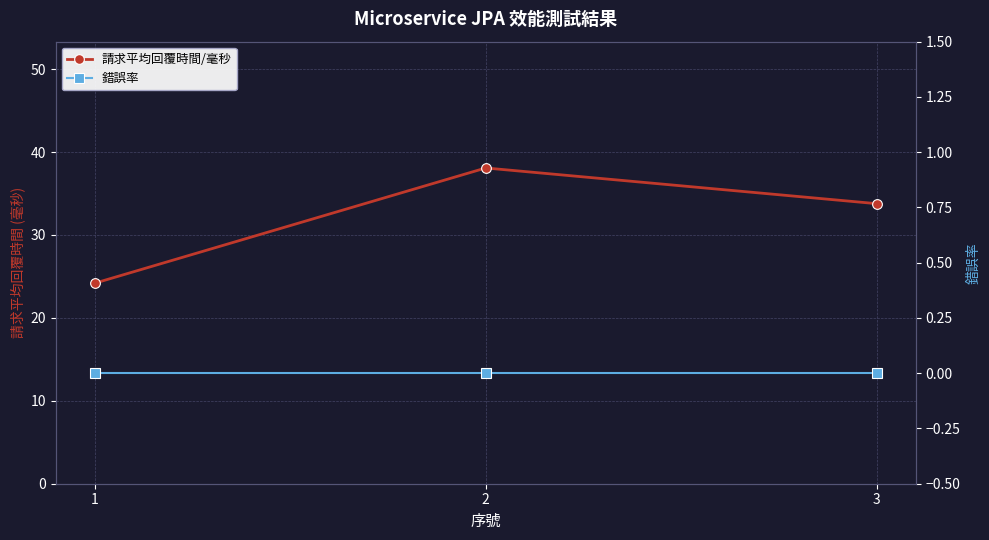

Is this an area chart (filled region under the line)?

No